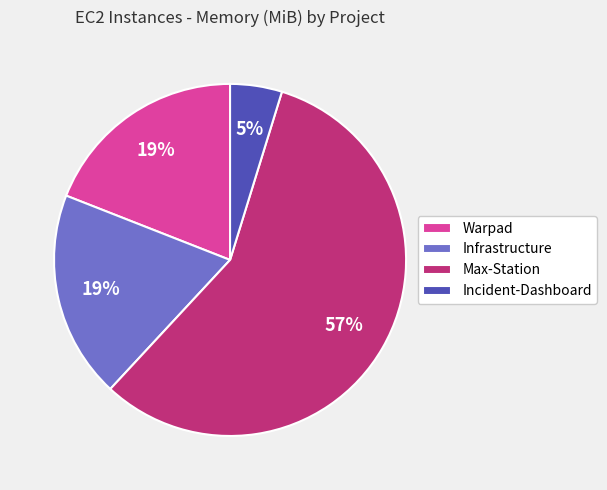

Is Max-Station the majority of the pie?

Yes